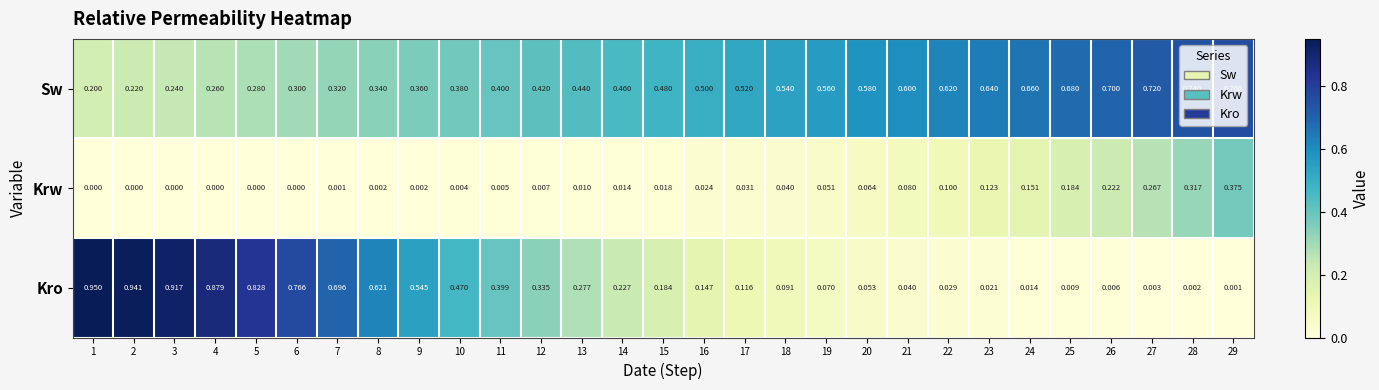

What is the spread (max minus min) of values at 19?

0.5